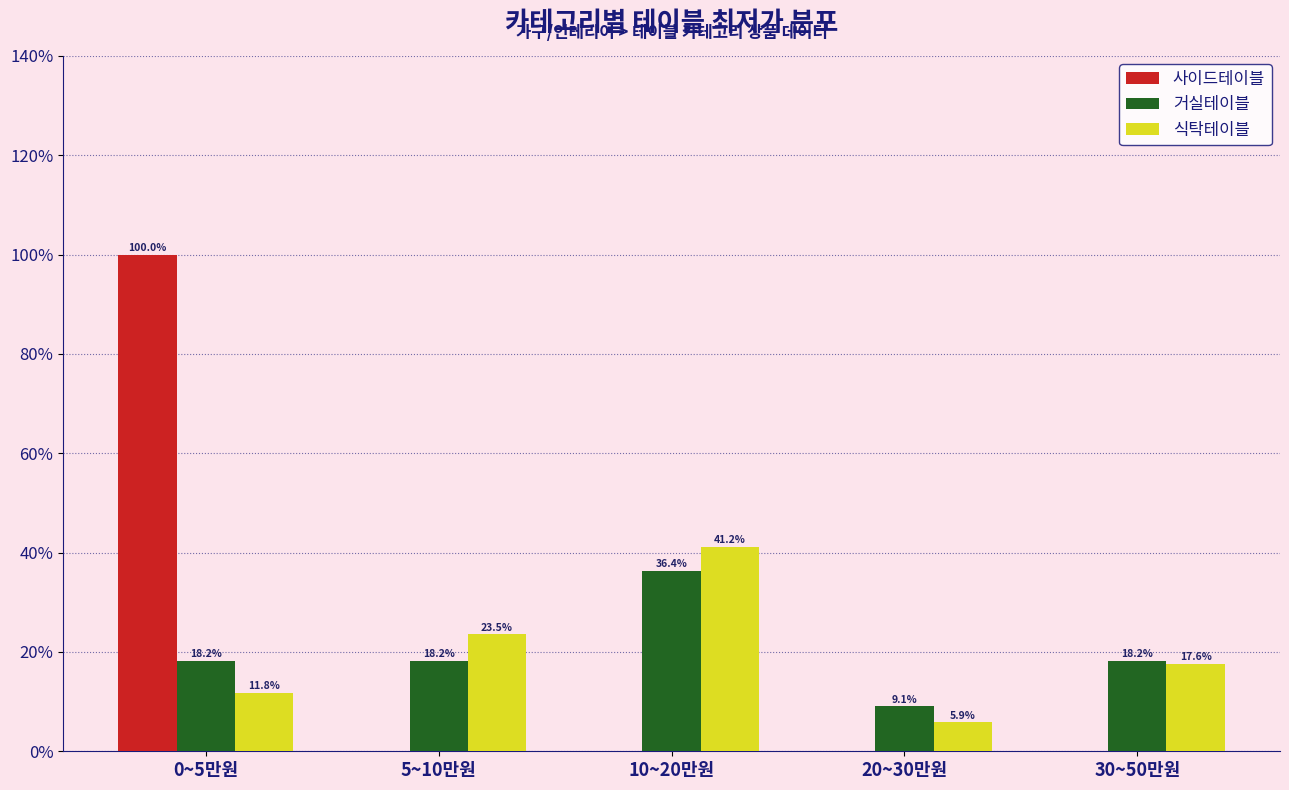

What is the maximum value shown in the chart?

100.0